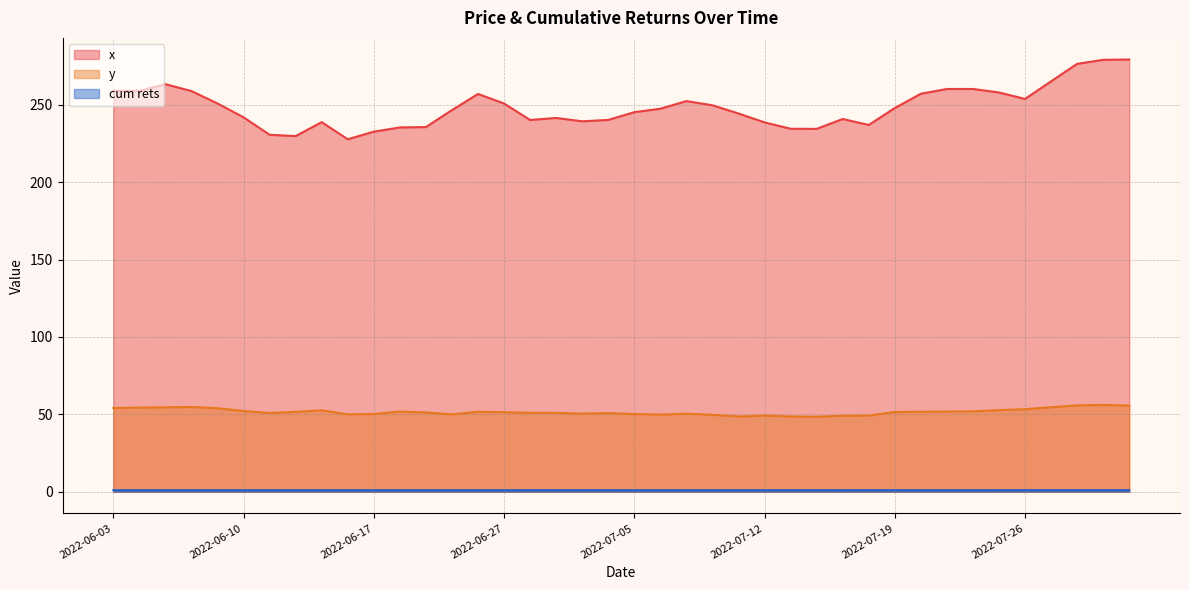

Does the chart display data point markers on the line(s)?

No